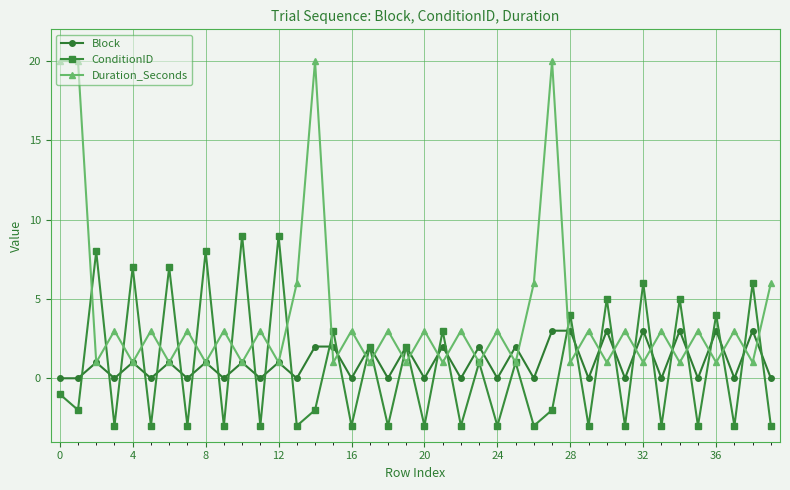

Rank the series by their maximum value, from highest to lowest.

Duration_Seconds, ConditionID, Block